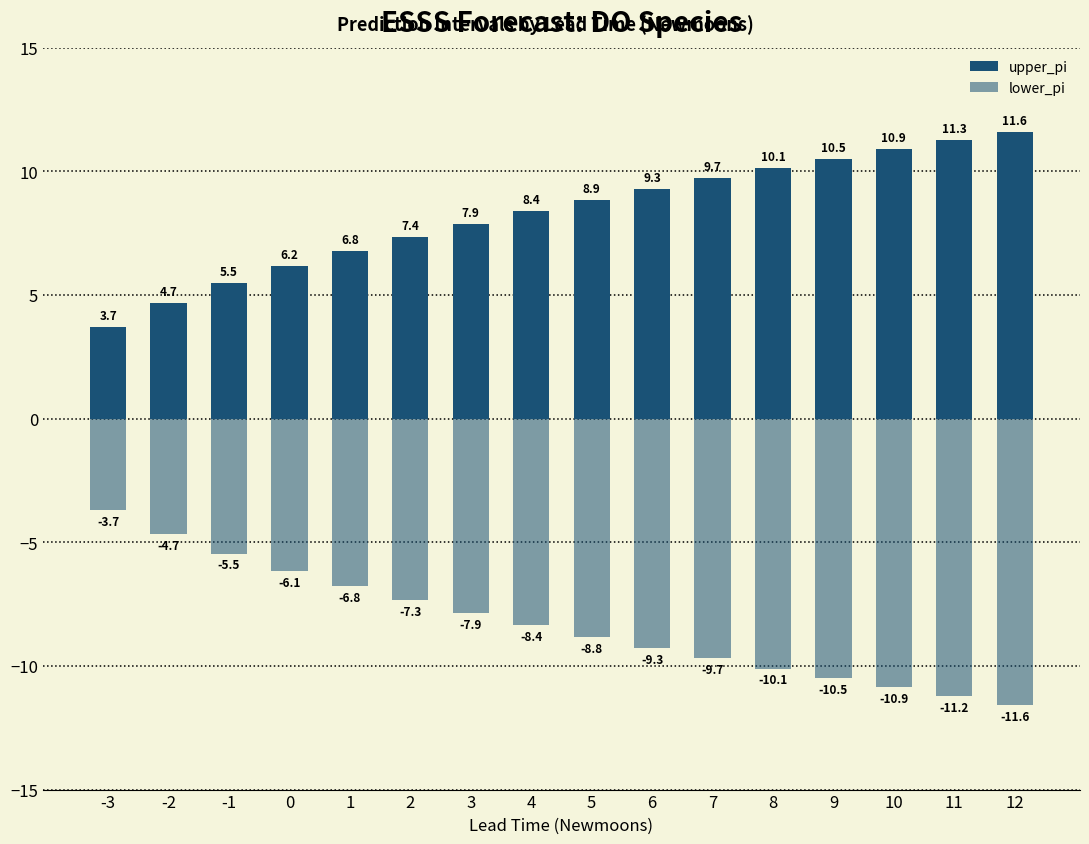

Which has a higher value, -1 or 6?

6